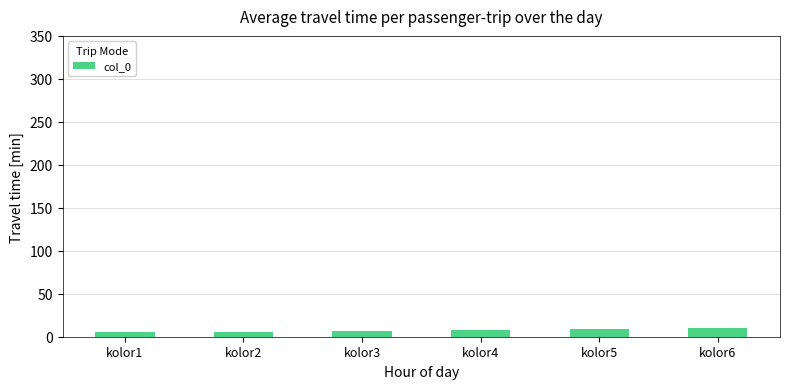

Does the chart contain stacked bars?

No